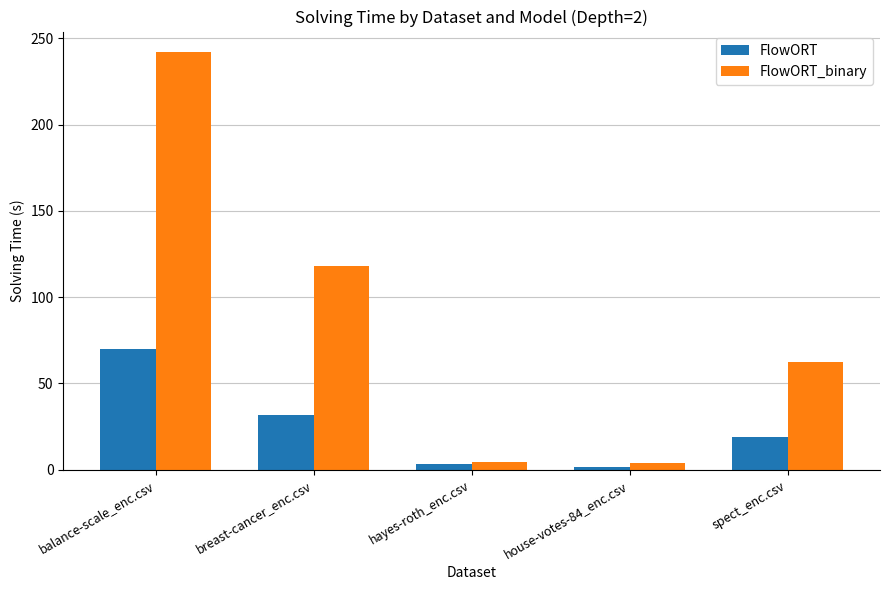

What is the difference between the highest and lowest values at hayes-roth_enc.csv?

1.3